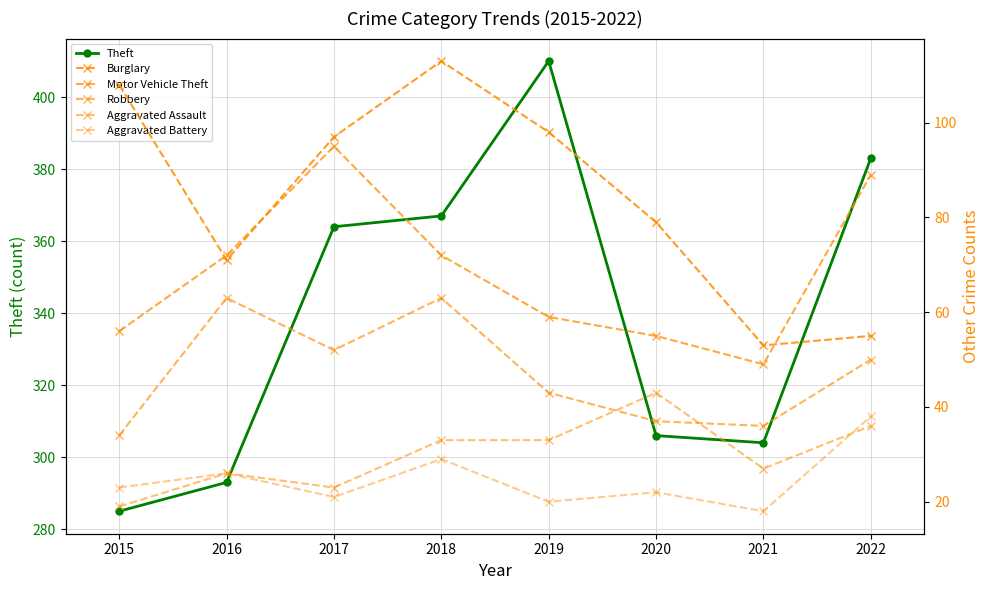

Which series changed the most between 2018 and 2020?

Theft